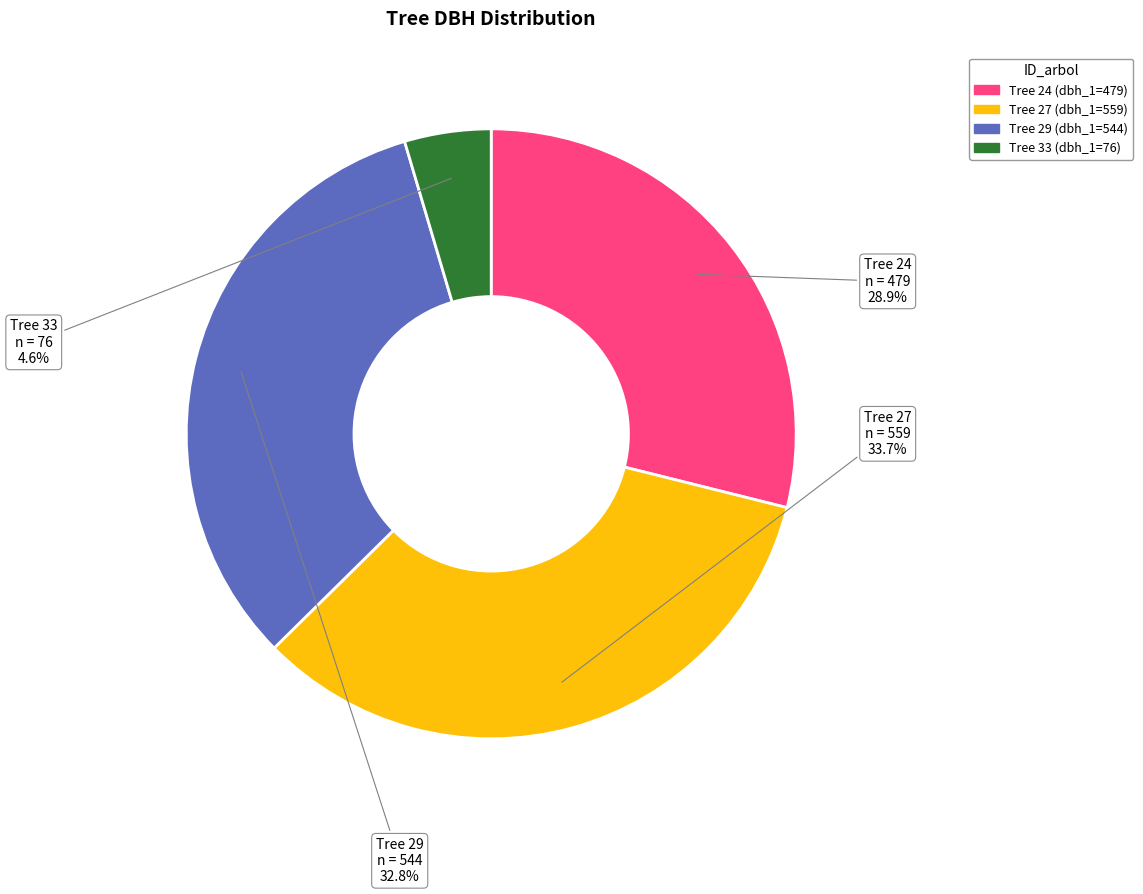

Is there any slice that represents more than half of the pie?

No